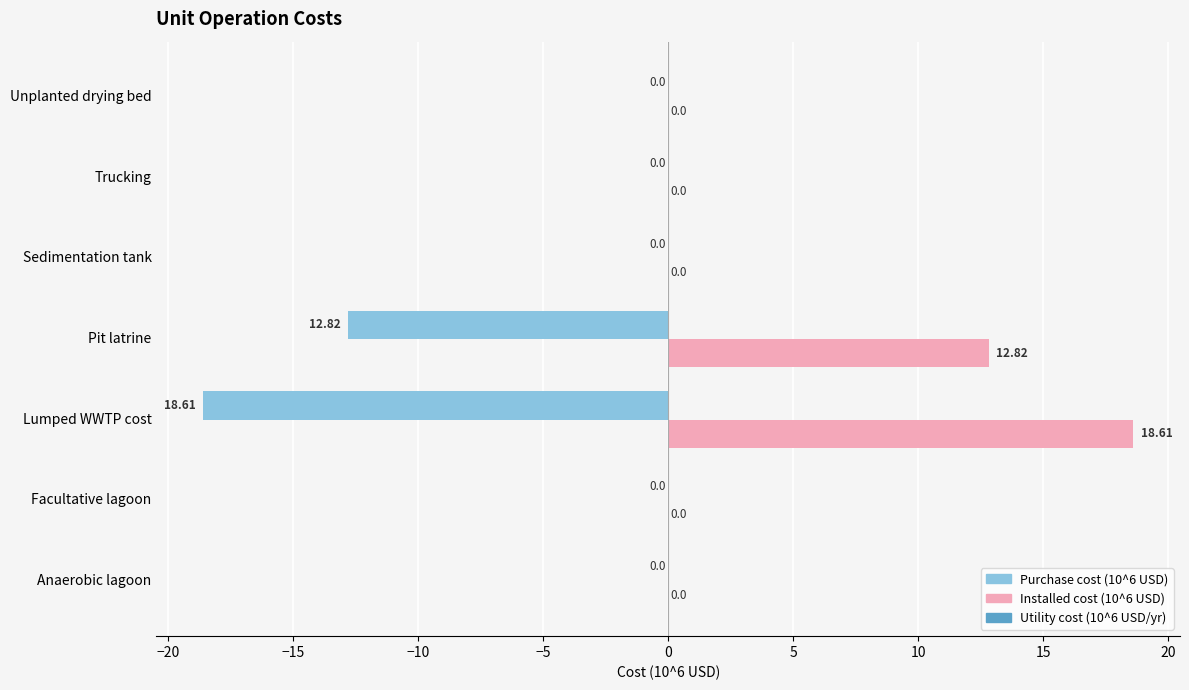

What is the sum of all Purchase cost (10^6 USD) values?

-31.4